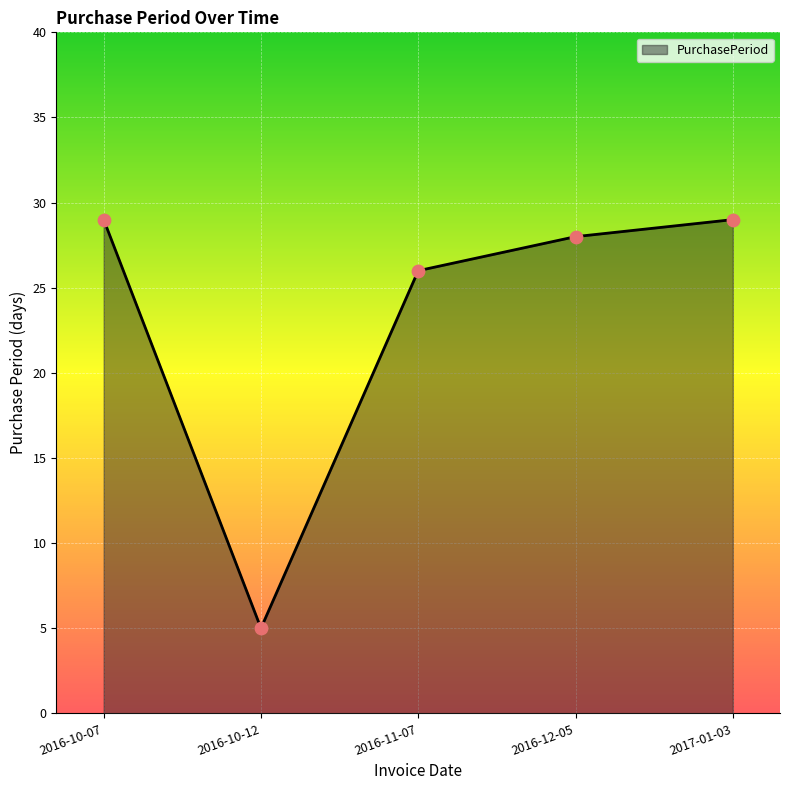

What is the change in value from 2016-10-12 to 2016-11-07?

+21